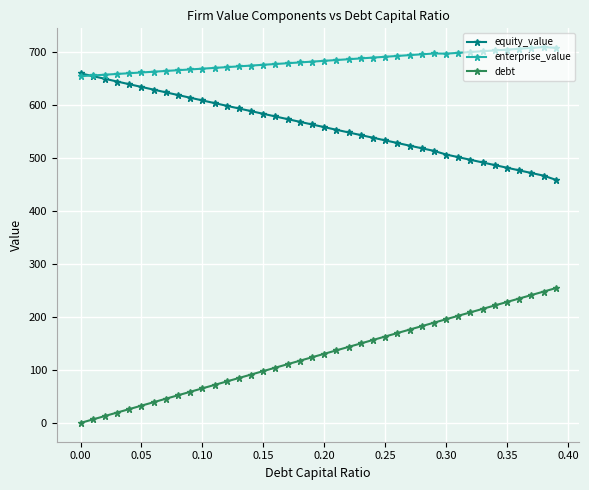

Which series has the largest total across all categories?

enterprise_value